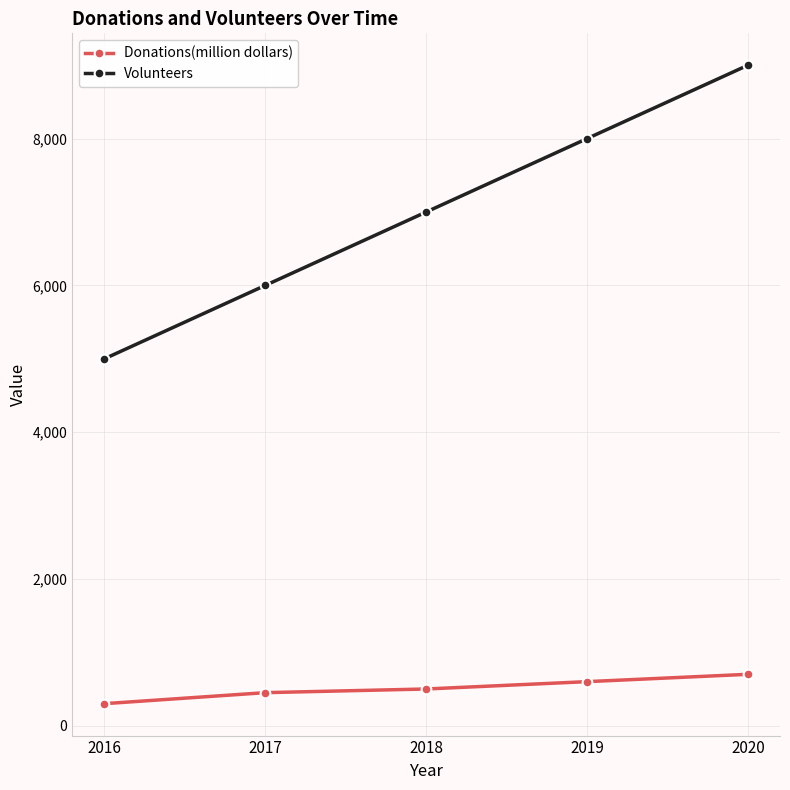

What is the sum of all Donations(million dollars) values?

2550